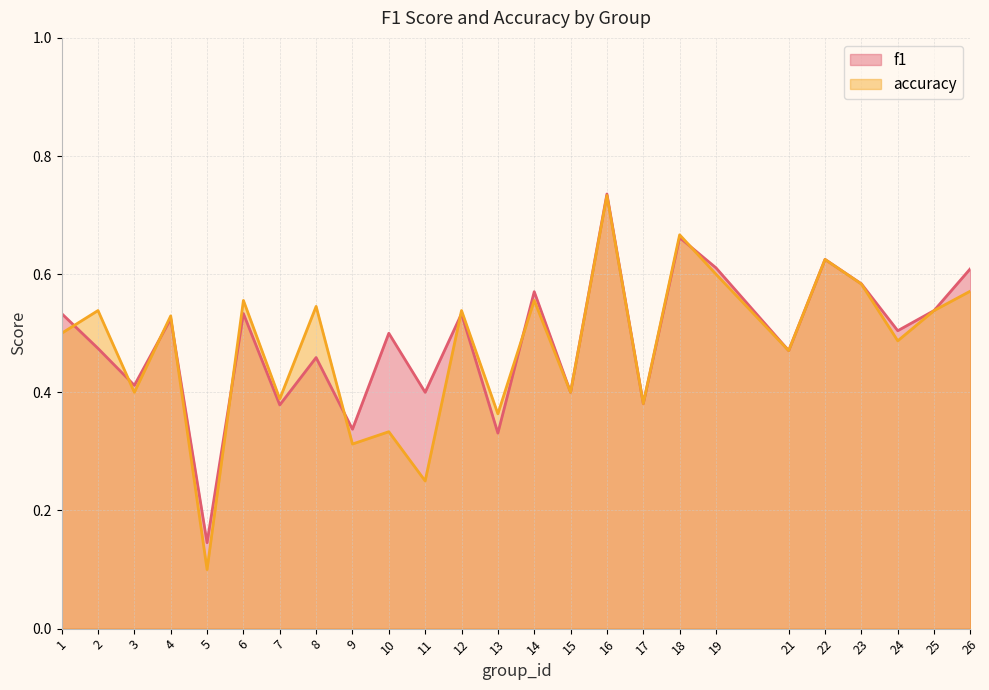

What is the value of the f1 point at the 19th from the left?

0.6